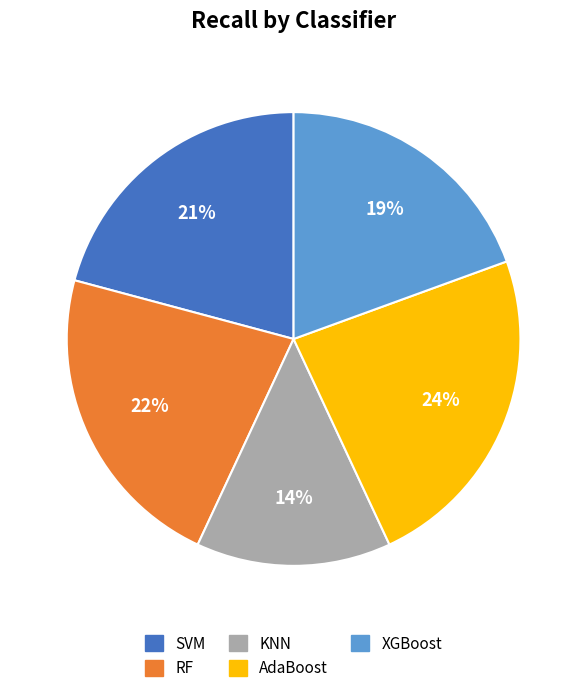

Rank the categories by value from highest to lowest.

AdaBoost, RF, SVM, XGBoost, KNN